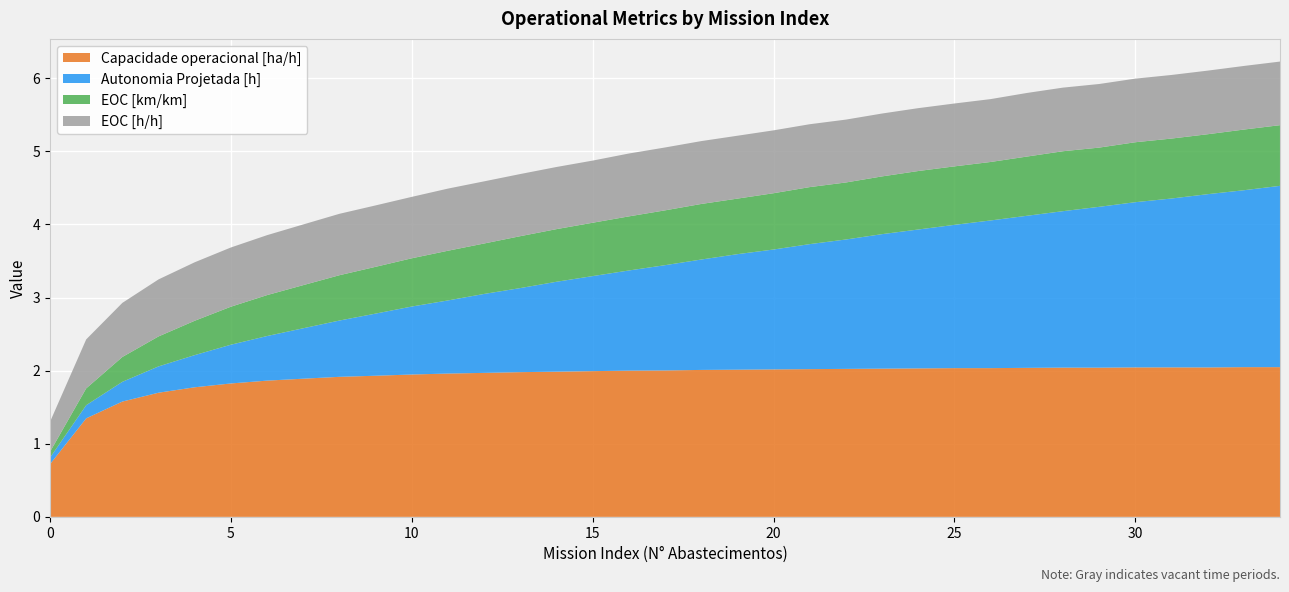

Reading left to right, what are all the values shown in this chart?

Capacidade operacional [ha/h]: 0=0.7	1=1.3	2=1.6	3=1.7	4=1.8	5=1.8	6=1.9	7=1.9	8=1.9	9=1.9	10=1.9	11=2.0	12=2.0	13=2.0	14=2.0	15=2.0	16=2.0	17=2.0	18=2.0	19=2.0	20=2.0	21=2.0	22=2.0	23=2.0	24=2.0	25=2.0	26=2.0	27=2.0	28=2.0	29=2.0	30=2.0	31=2.0	32=2.0	33=2.0	34=2.0
Autonomia Projetada [h]: 0=0.1	1=0.2	2=0.3	3=0.4	4=0.4	5=0.5	6=0.6	7=0.7	8=0.8	9=0.8	10=0.9	11=1.0	12=1.1	13=1.1	14=1.2	15=1.3	16=1.4	17=1.4	18=1.5	19=1.6	20=1.6	21=1.7	22=1.8	23=1.8	24=1.9	25=2.0	26=2.0	27=2.1	28=2.1	29=2.2	30=2.3	31=2.3	32=2.4	33=2.4	34=2.5
EOC [km/km]: 0=0.1	1=0.2	2=0.3	3=0.4	4=0.5	5=0.5	6=0.6	7=0.6	8=0.6	9=0.6	10=0.7	11=0.7	12=0.7	13=0.7	14=0.7	15=0.7	16=0.7	17=0.8	18=0.8	19=0.8	20=0.8	21=0.8	22=0.8	23=0.8	24=0.8	25=0.8	26=0.8	27=0.8	28=0.8	29=0.8	30=0.8	31=0.8	32=0.8	33=0.8	34=0.8
EOC [h/h]: 0=0.4	1=0.7	2=0.7	3=0.8	4=0.8	5=0.8	6=0.8	7=0.8	8=0.8	9=0.8	10=0.8	11=0.8	12=0.8	13=0.8	14=0.8	15=0.8	16=0.9	17=0.9	18=0.9	19=0.9	20=0.9	21=0.9	22=0.9	23=0.9	24=0.9	25=0.9	26=0.9	27=0.9	28=0.9	29=0.9	30=0.9	31=0.9	32=0.9	33=0.9	34=0.9